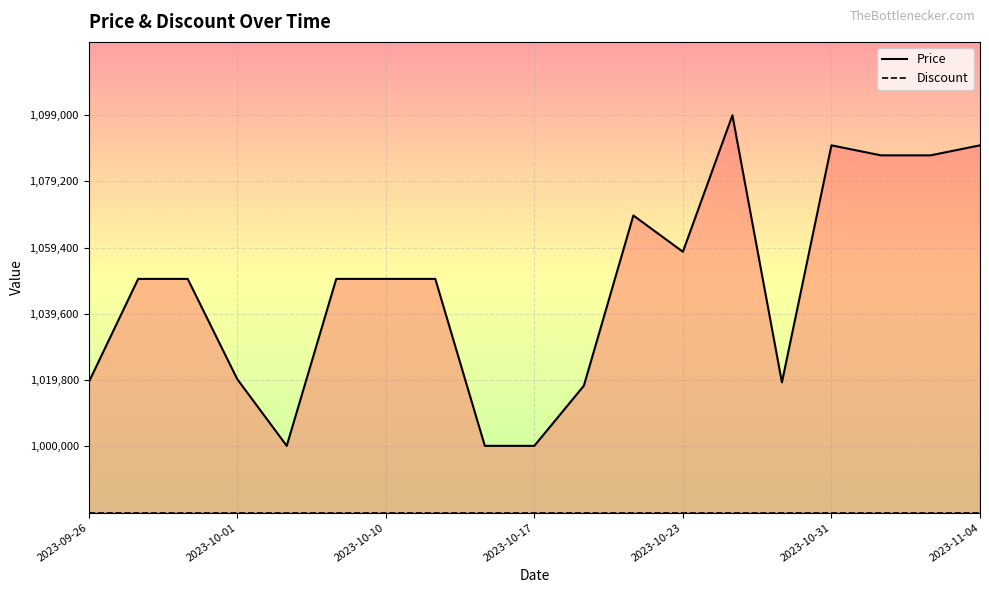

True or false: the data has more than 1 interior local peaks.

True